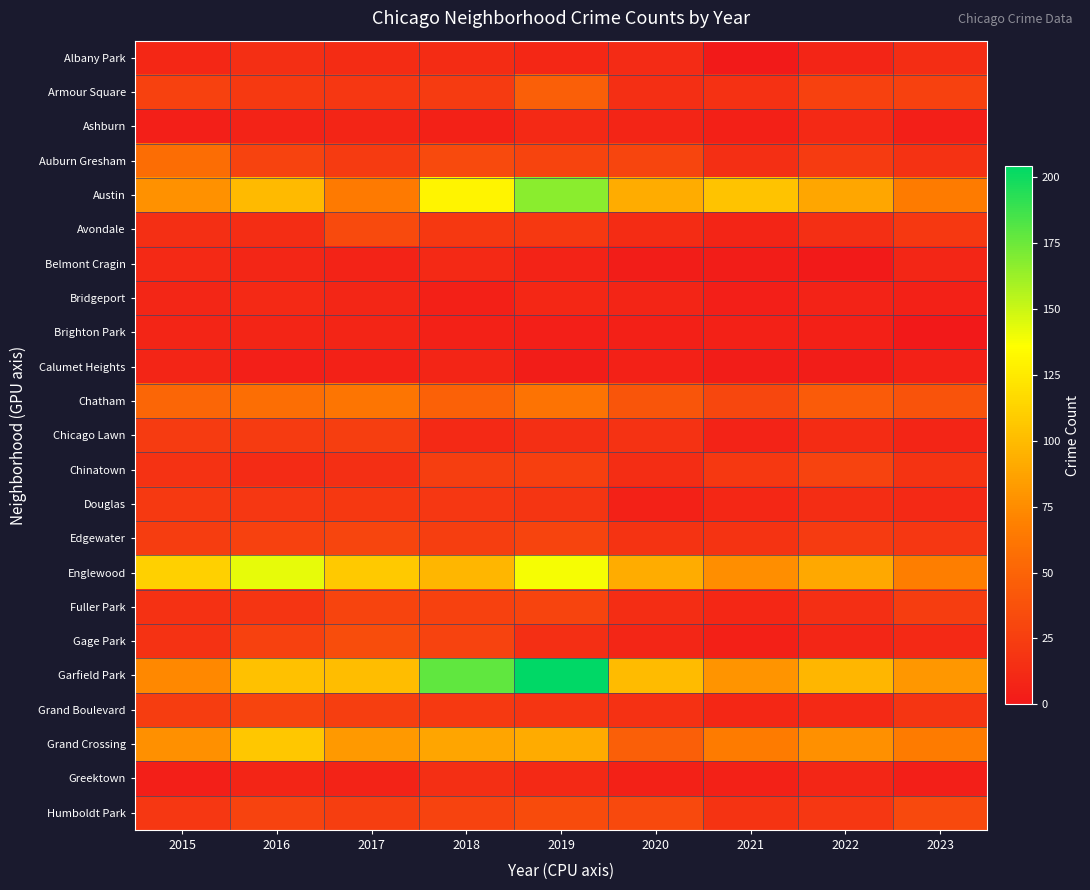

At which category is the sum across all series the highest?

2019